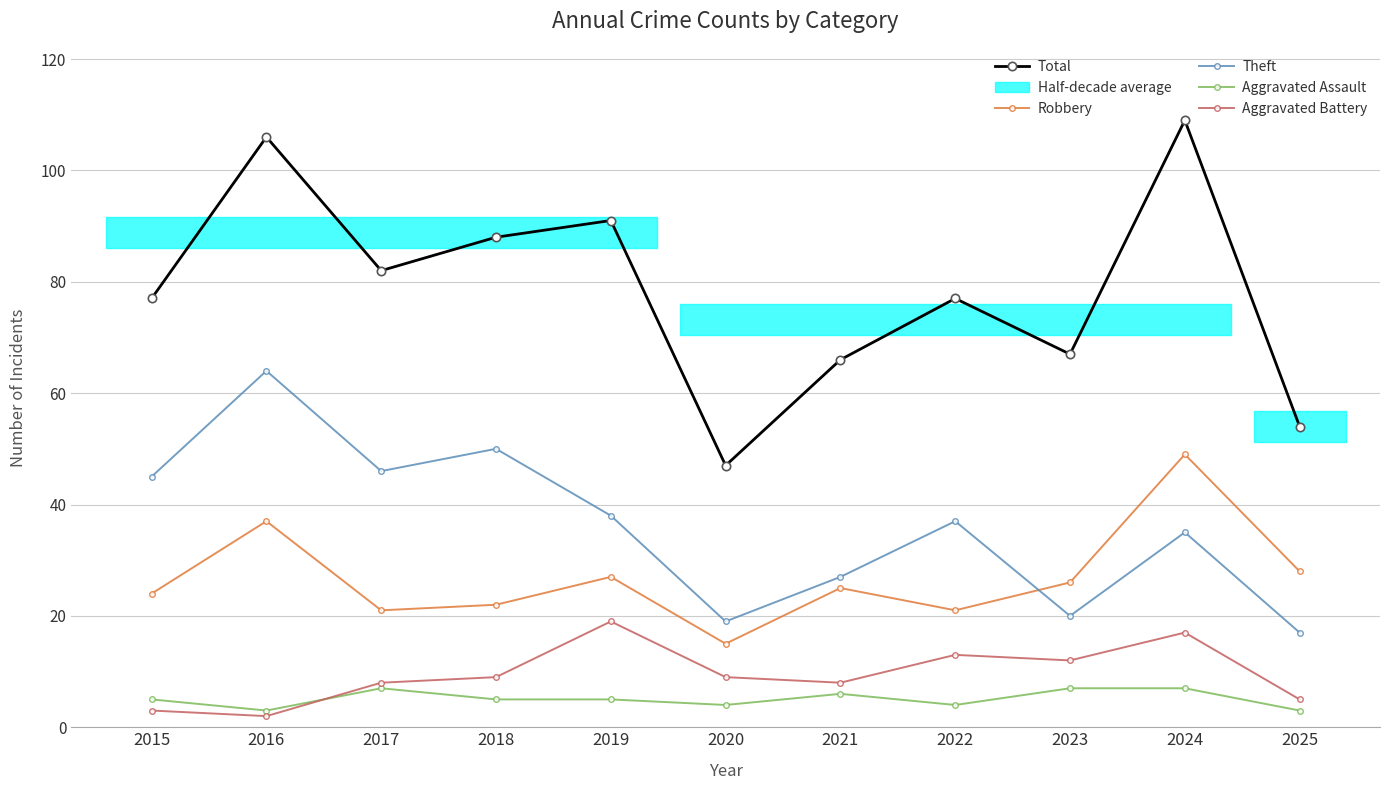

At which category is the sum across all series the highest?

2024